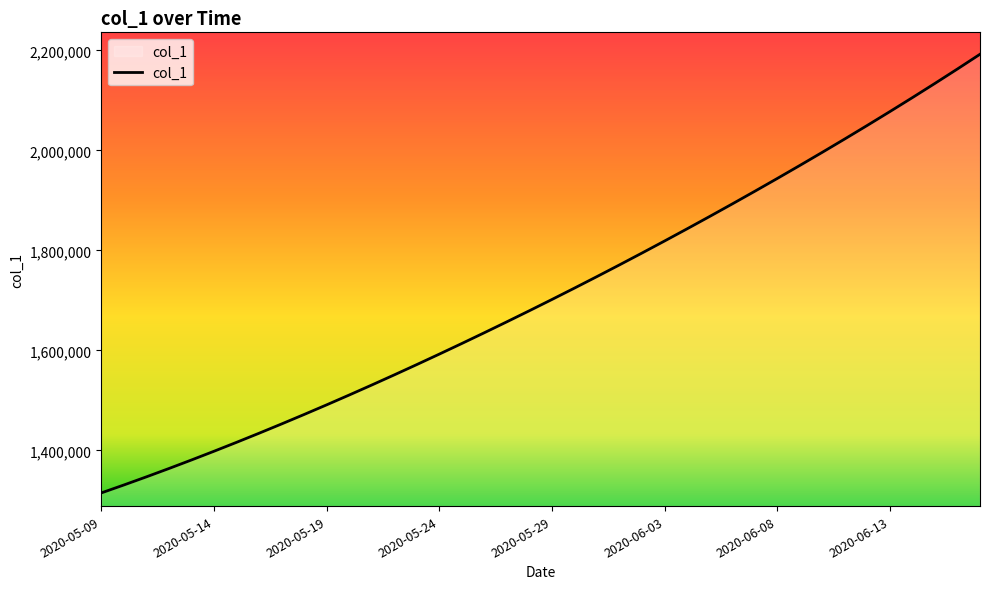

True or false: the data has more than 0 interior local peaks.

False